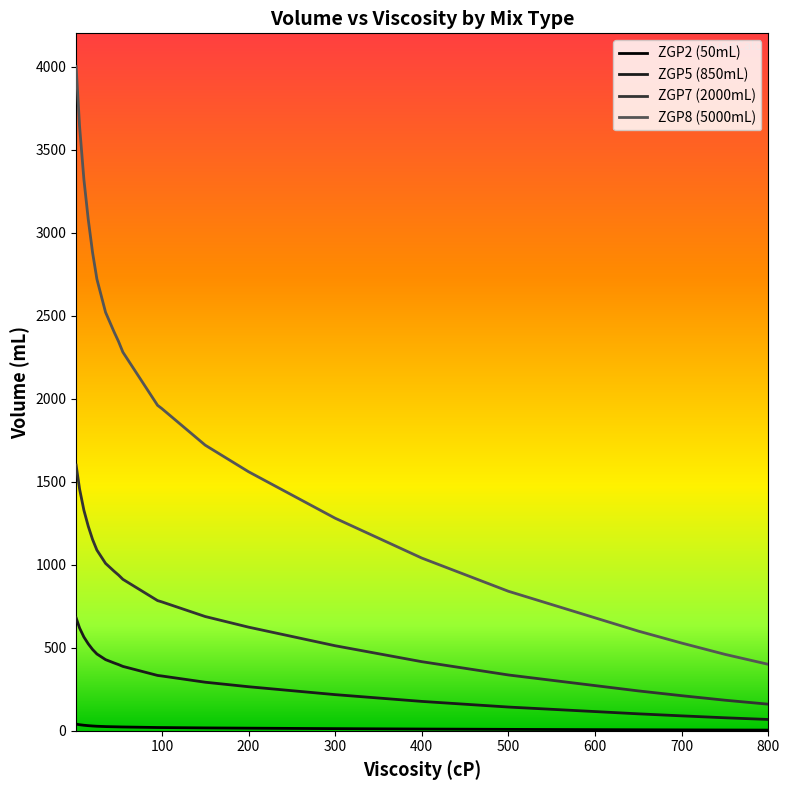

Which series has the largest range (max minus min)?

ZGP8 (5000mL)